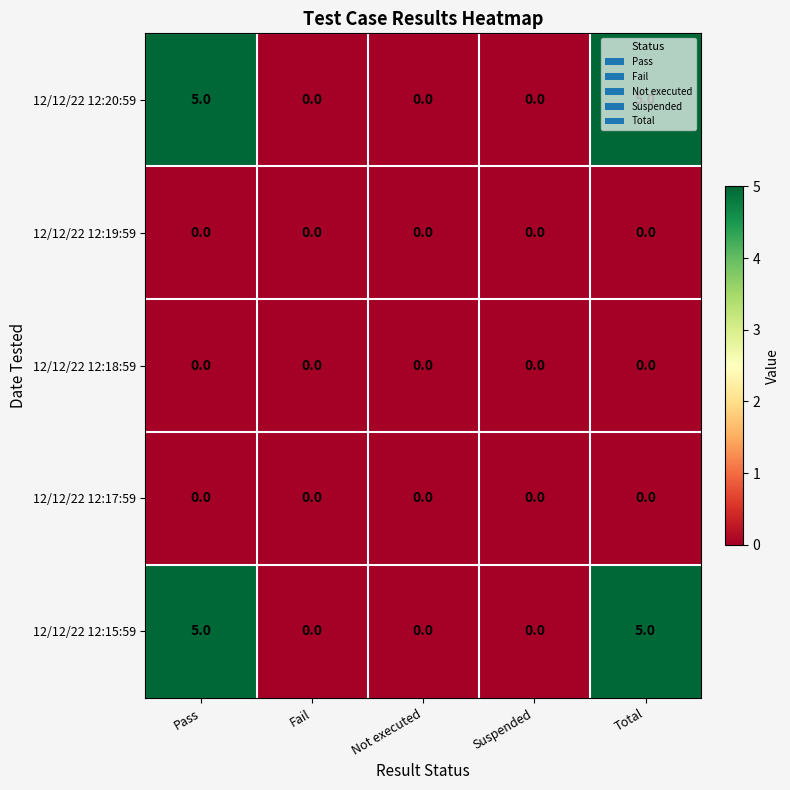

Count the 12/12/22 12:20:59 values in the range 0 to 5.

5